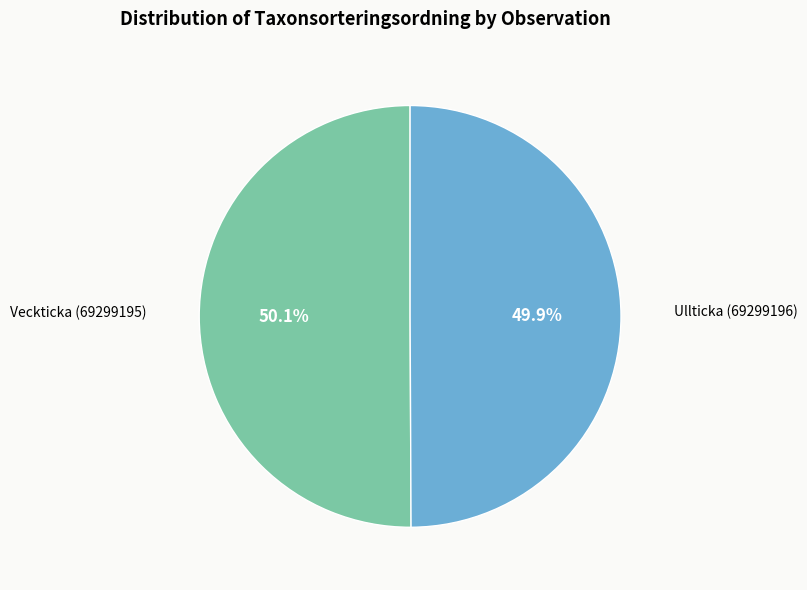

Does any single category account for the majority?

Yes